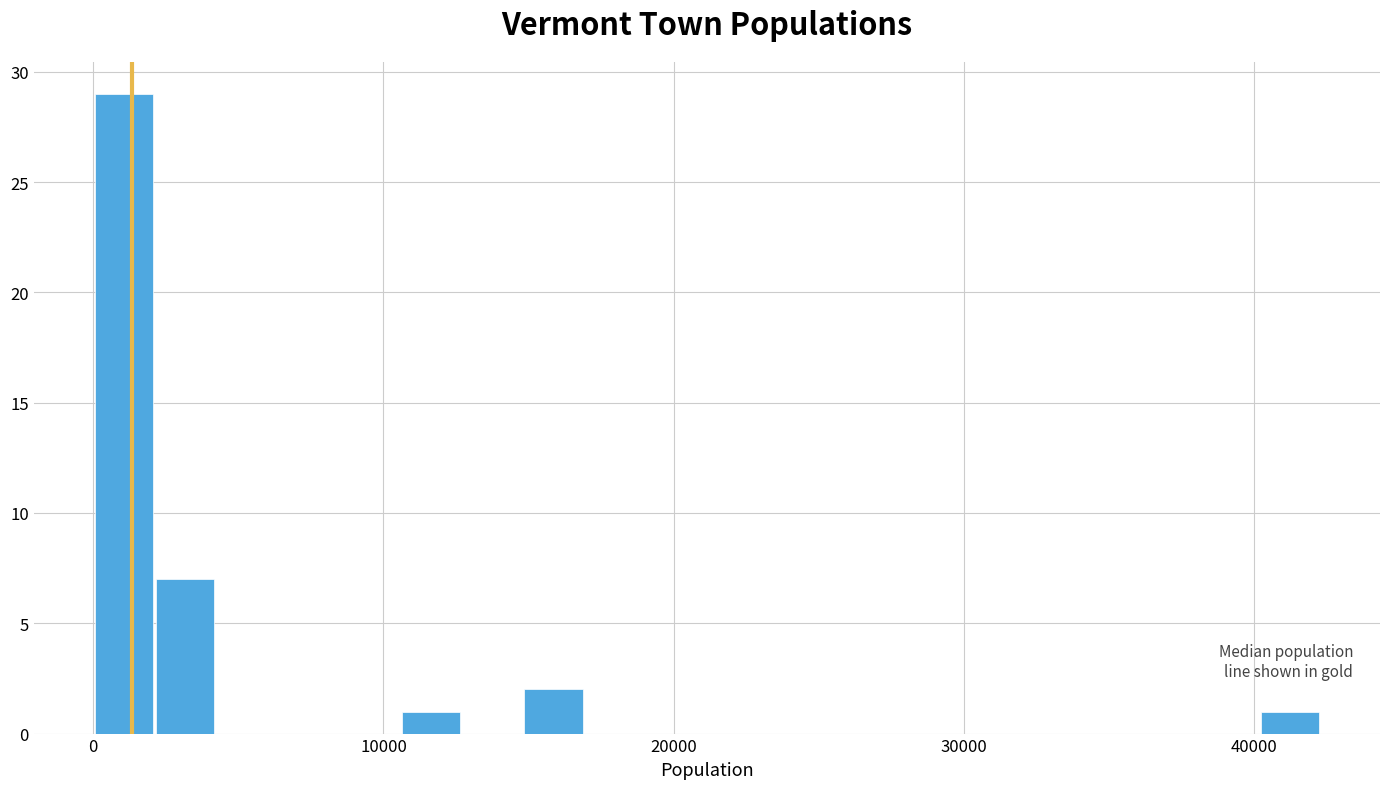

Around what value on the x-axis is the tallest bar? Give the approximate position of its centre, as read against the axis.

1000